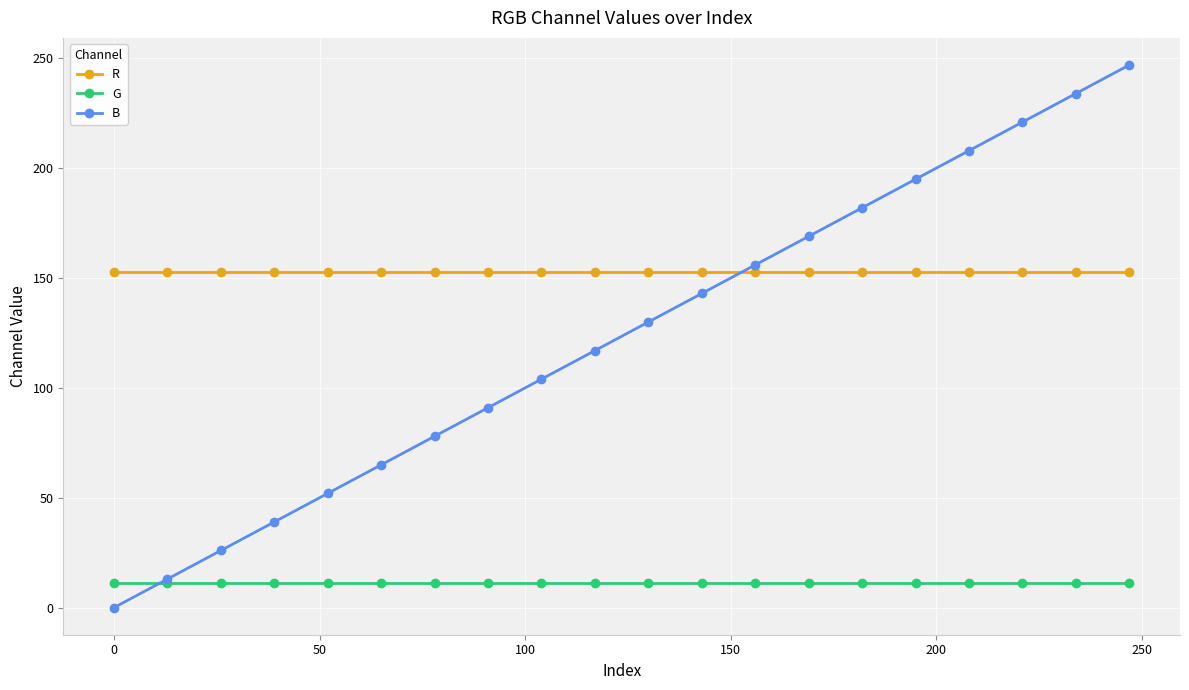

True or false: G and R cross at least once.

False